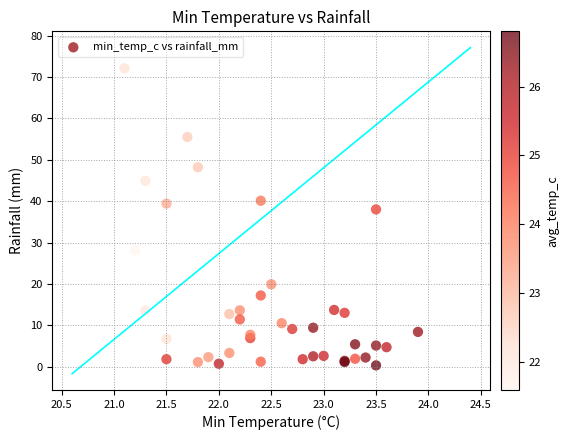

What Y value in the scatter plot is closest to 36?

38.0